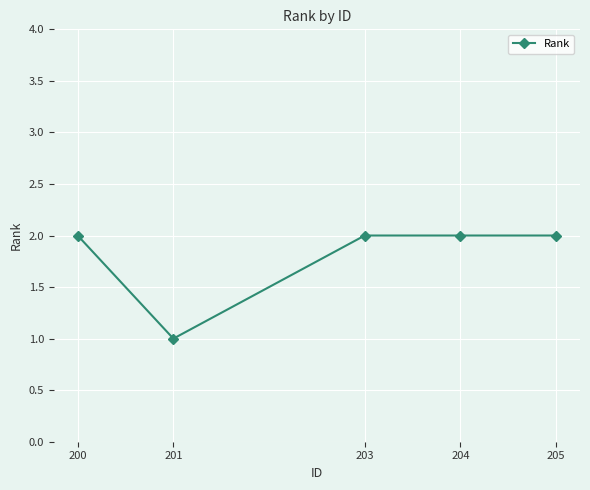

How many lines are shown in the chart?

1